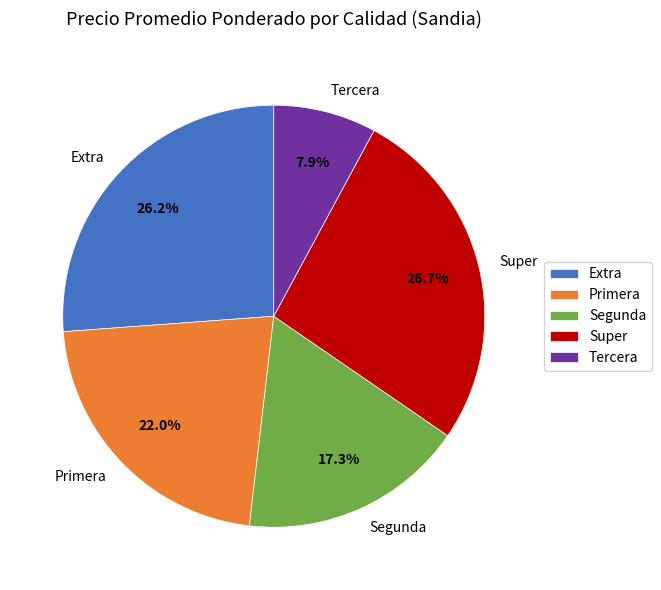

Rank the categories by value from highest to lowest.

Super, Extra, Primera, Segunda, Tercera